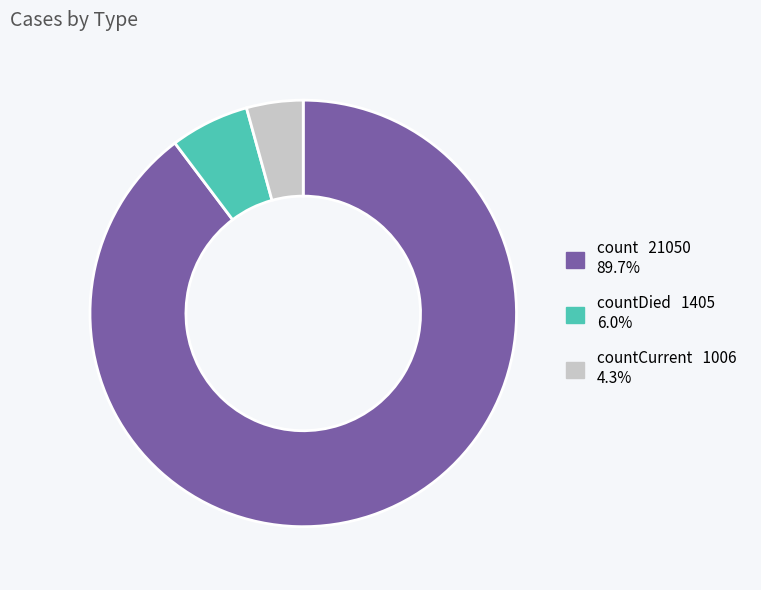

Is there a majority slice in this chart?

Yes